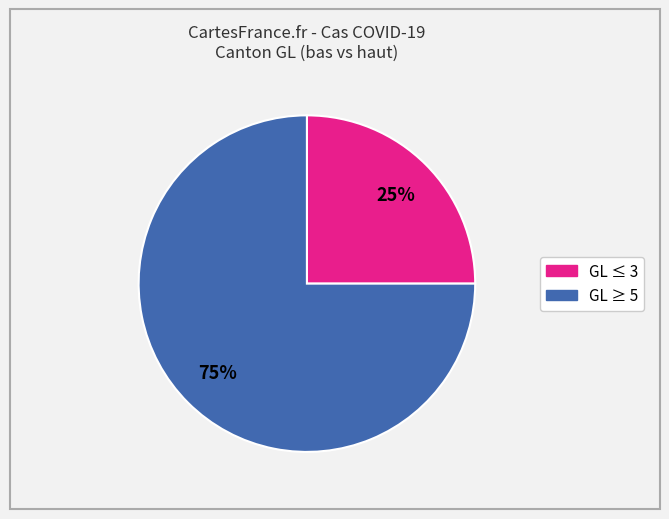

To the nearest percent, what is the average slice percentage?

50%